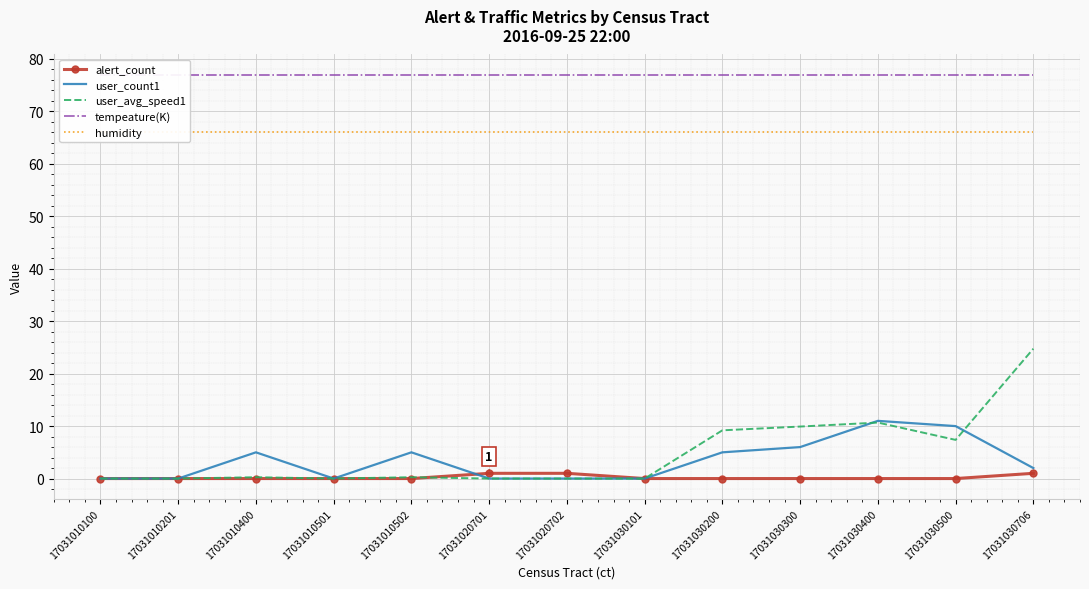

What is the spread (max minus min) of values at 17031010502?

77.0